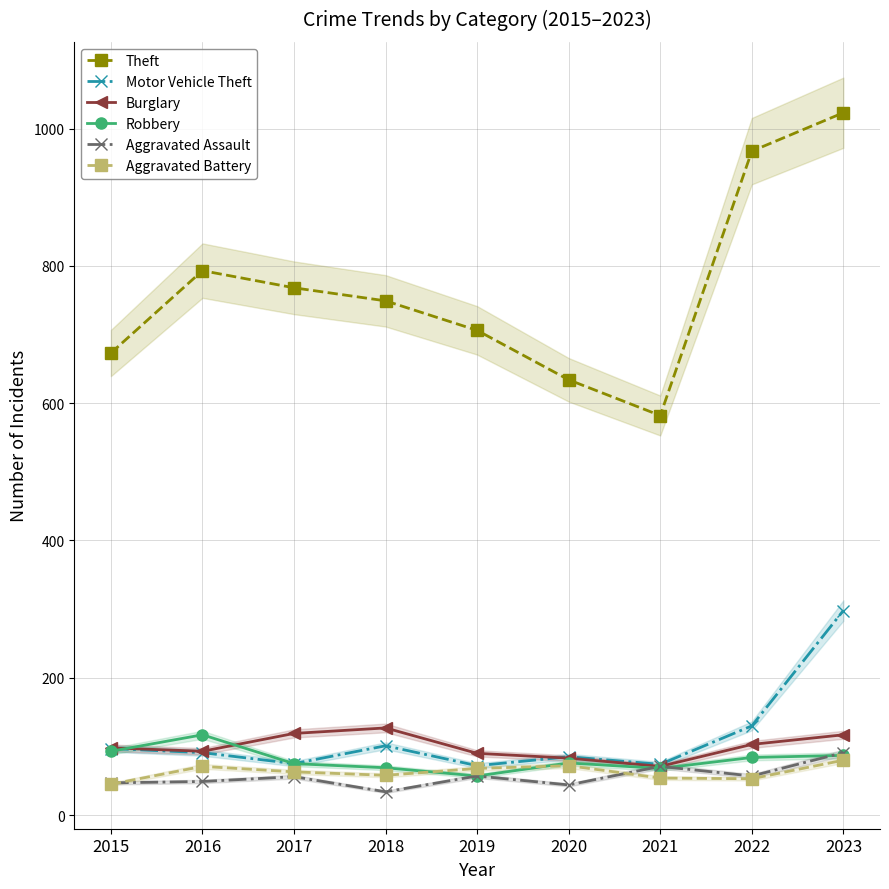

What is the total value across all series at 2020?

994